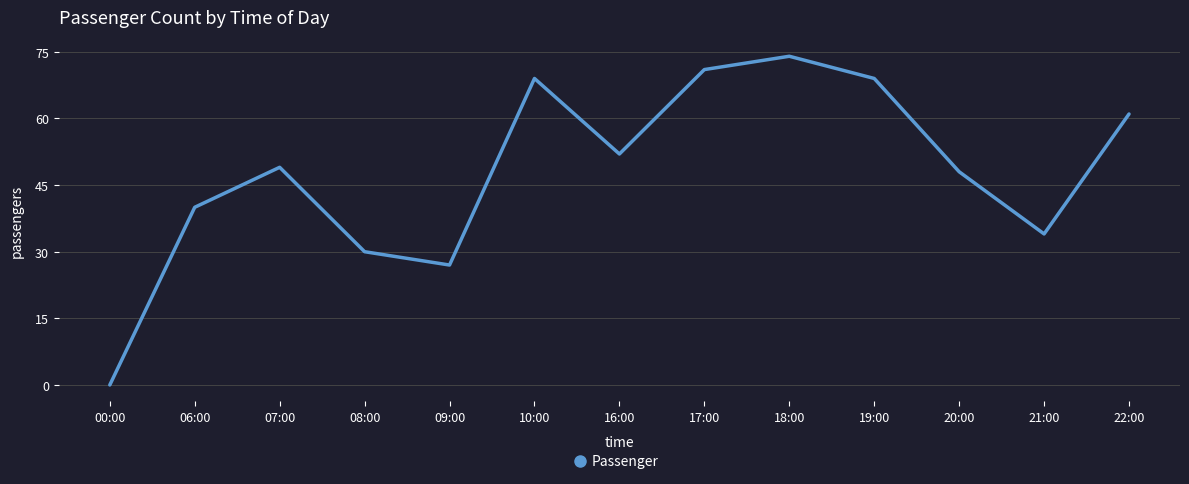

Where is the first local minimum?

09:00